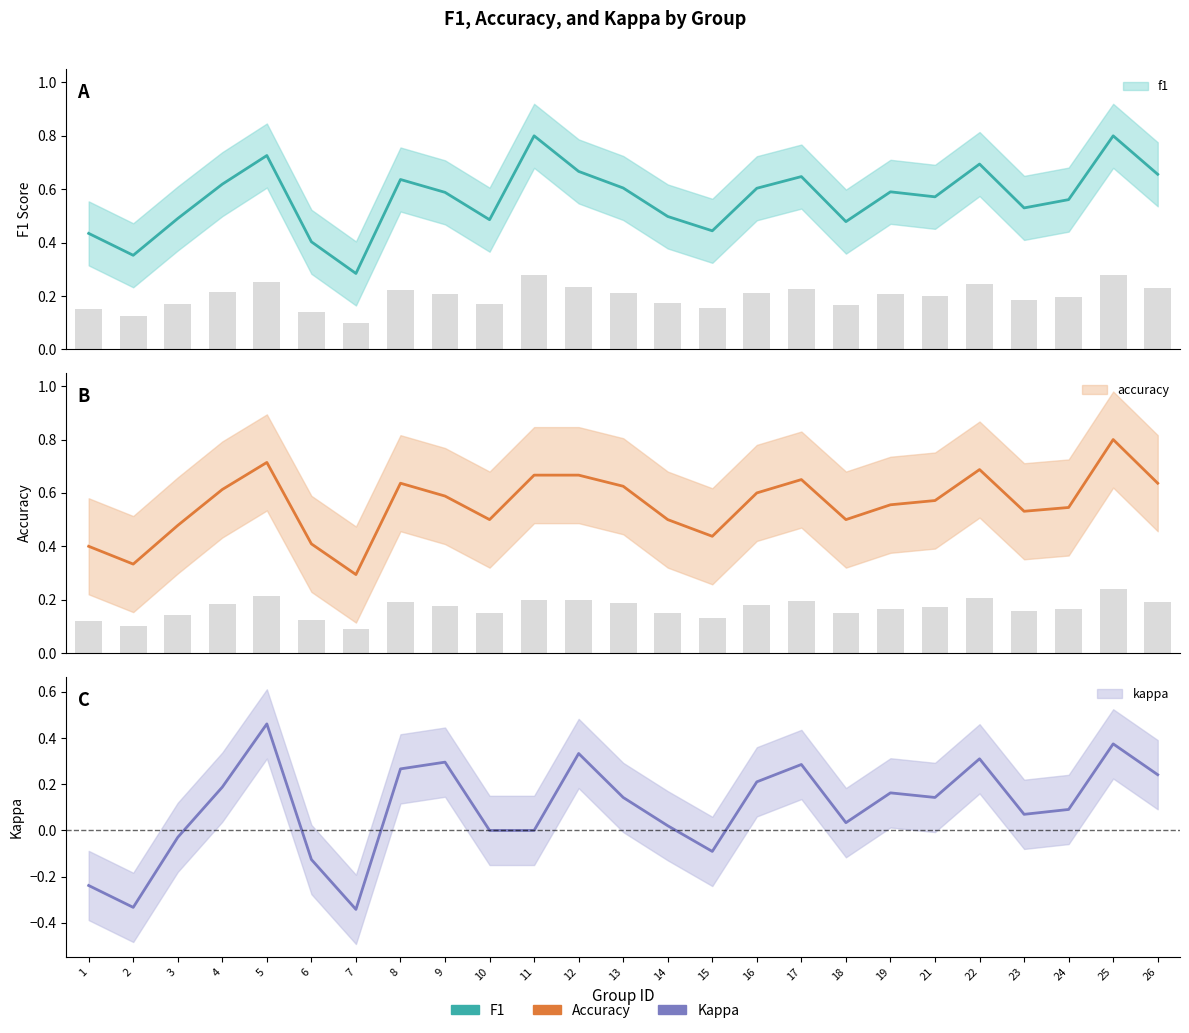

At which category is the sum across all series the highest?

25